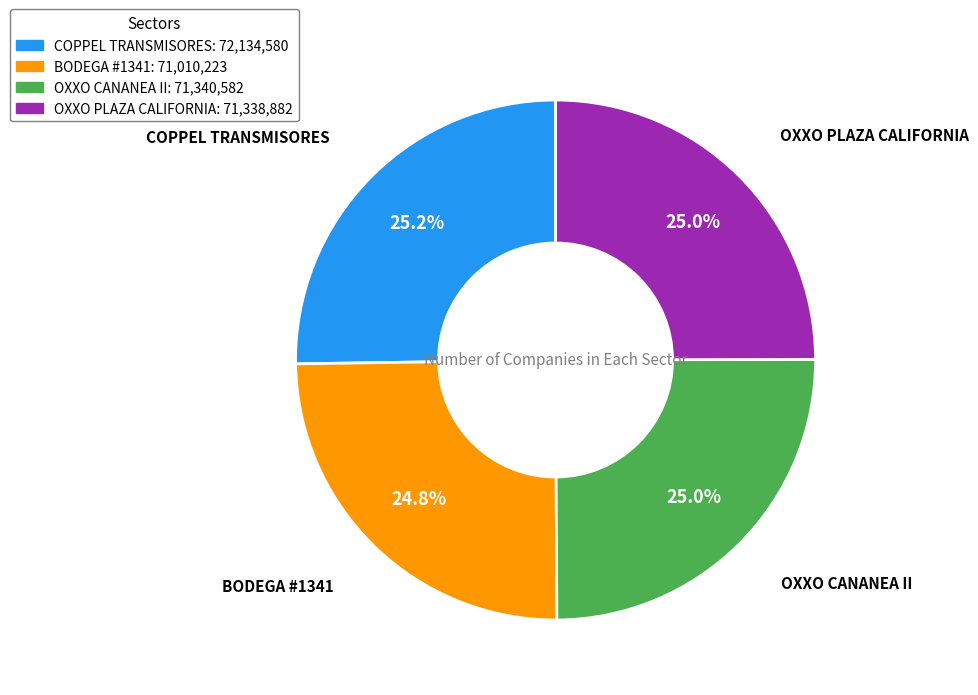

What is the ratio of the value at OXXO PLAZA CALIFORNIA to the value at BODEGA #1341?

1.0